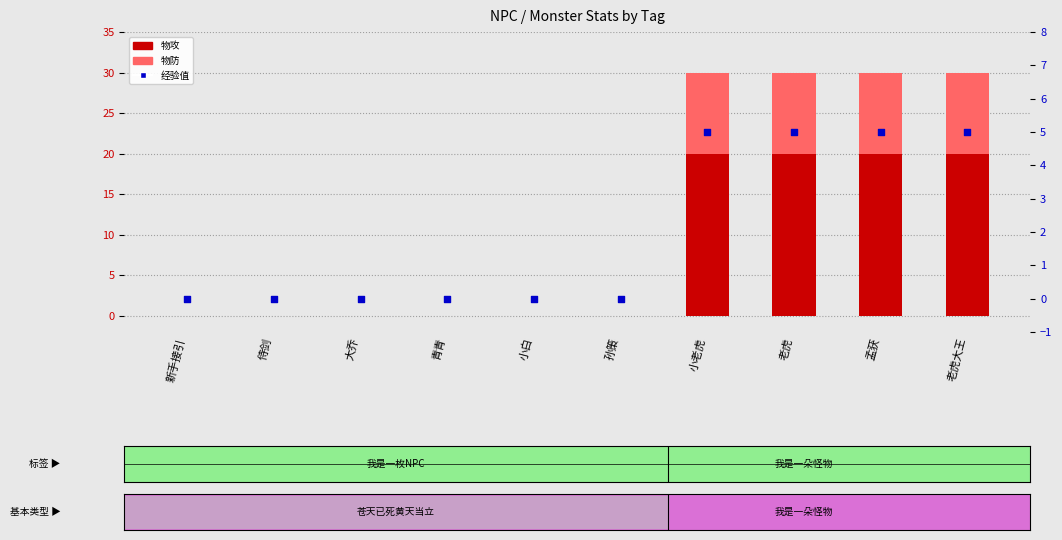

Which series has the largest Y range (max minus min)?

物攻